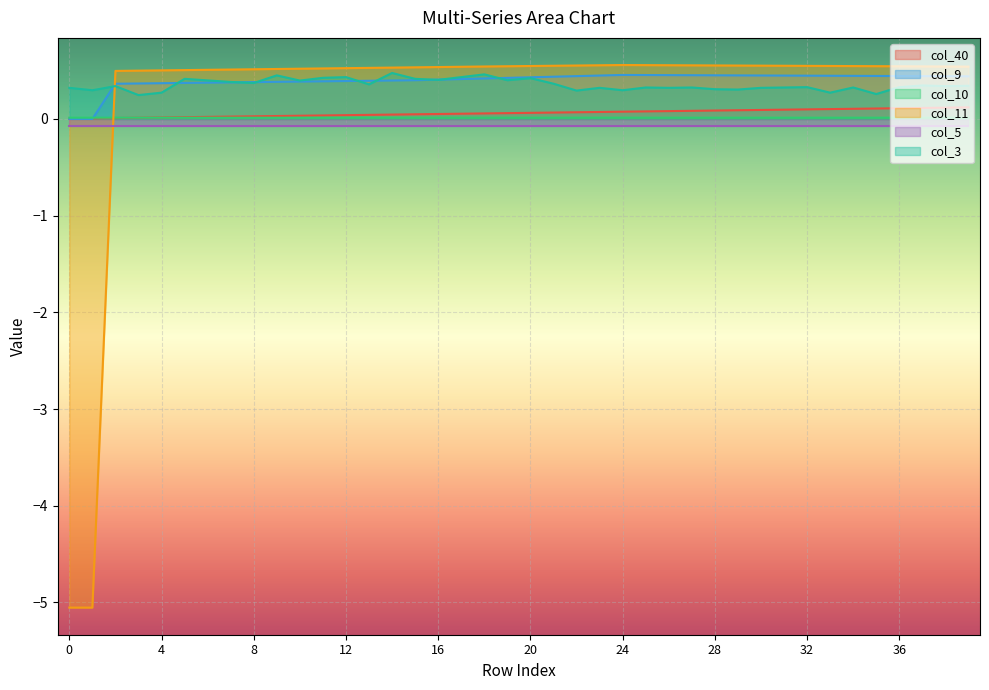

What is the smallest value displayed?

-5.1